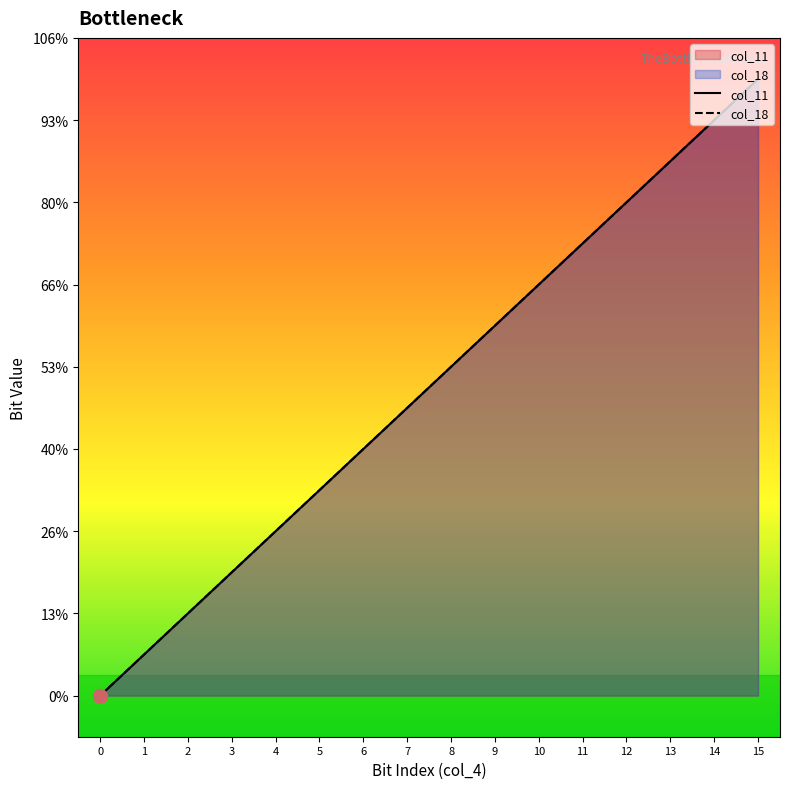

Is the value of col_18 at 13 greater than the value of col_11 at 12?

Yes